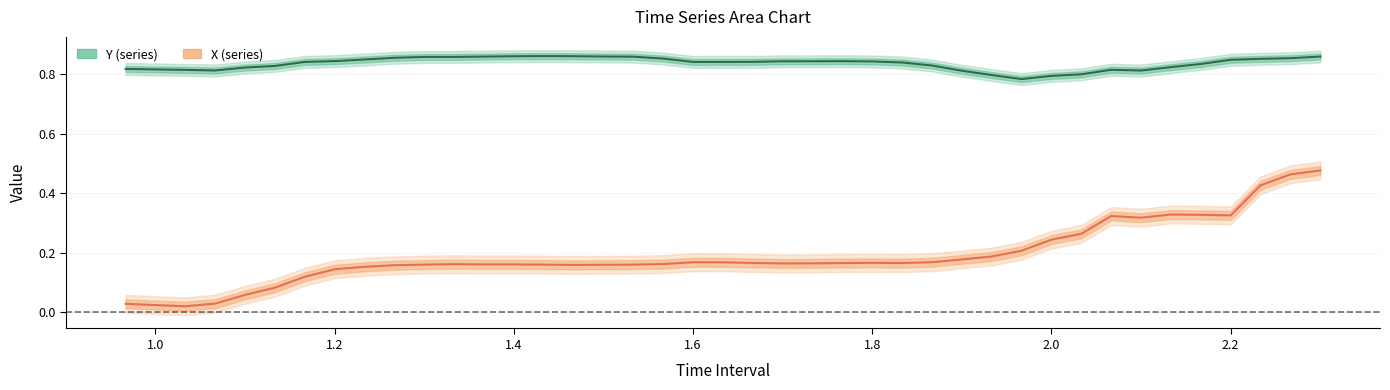

What is the value of the X point at the 16th from the left?

0.2